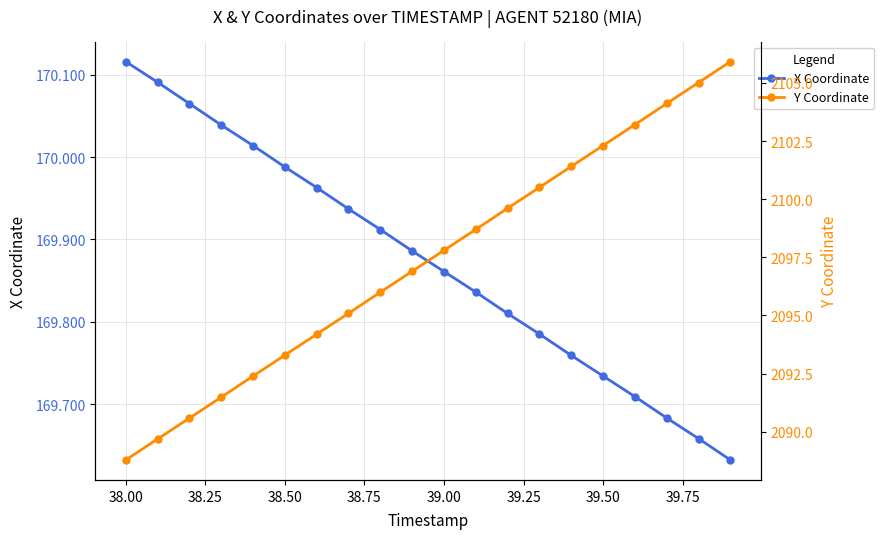

True or false: X Coordinate has more than 1 points higher than both neighbors.

False